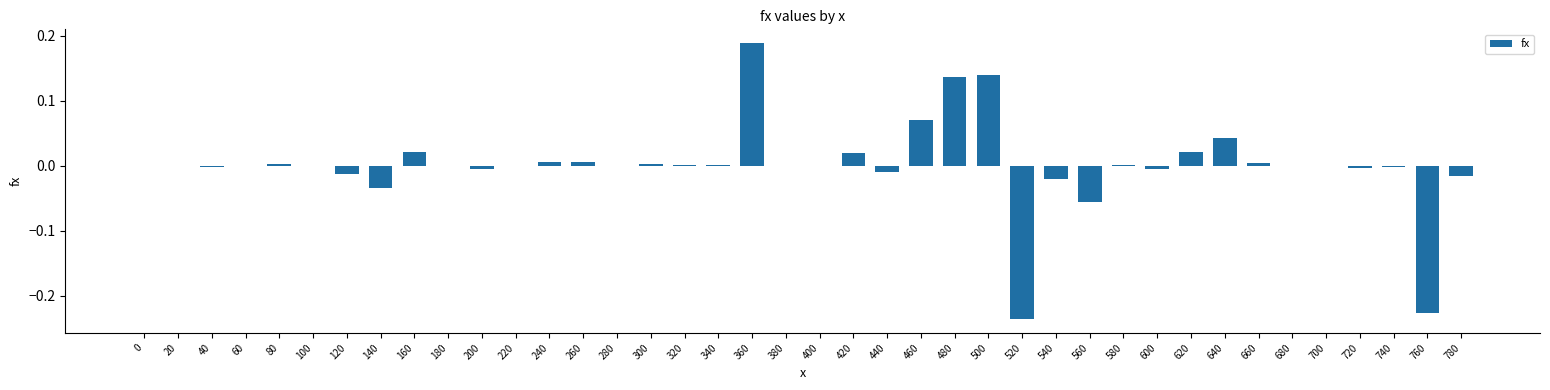

At which category does the chart reach its peak across all series?

360